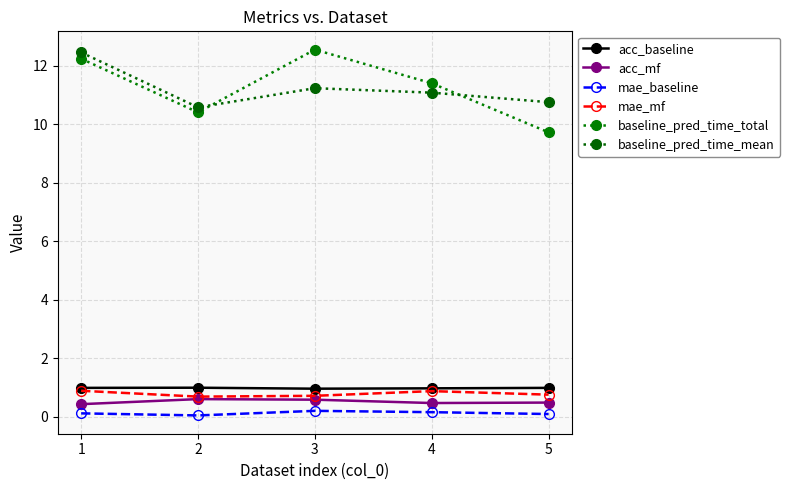

Reading left to right, what are all the values shown in this chart?

acc_baseline: 1=1.0	2=1.0	3=1.0	4=1.0	5=1.0
acc_mf: 1=0.4	2=0.6	3=0.6	4=0.5	5=0.5
mae_baseline: 1=0.1	2=0.0	3=0.2	4=0.1	5=0.1
mae_mf: 1=0.9	2=0.7	3=0.7	4=0.9	5=0.7
baseline_pred_time_total: 1=12.2	2=10.4	3=12.6	4=11.4	5=9.7
baseline_pred_time_mean: 1=12.5	2=10.6	3=11.2	4=11.1	5=10.8